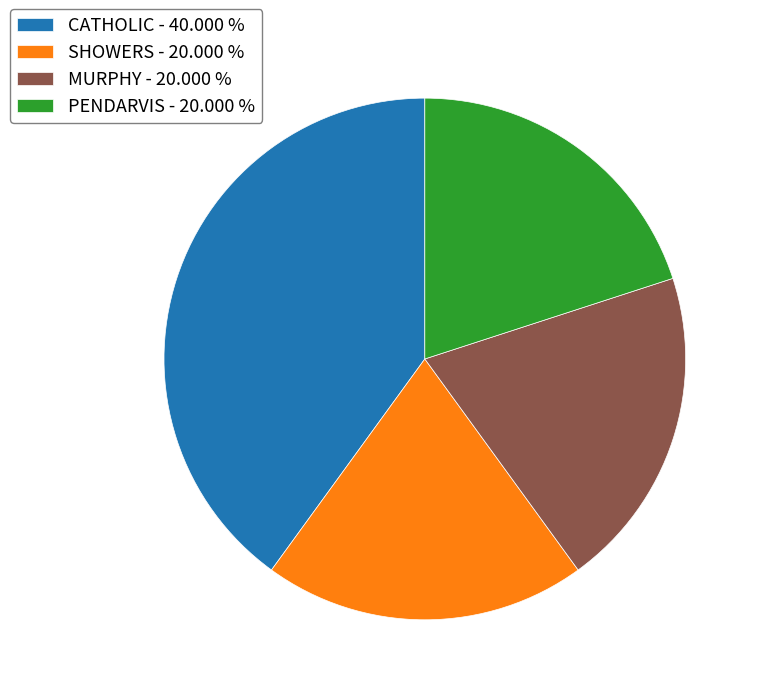

Is there any slice that represents more than half of the pie?

No